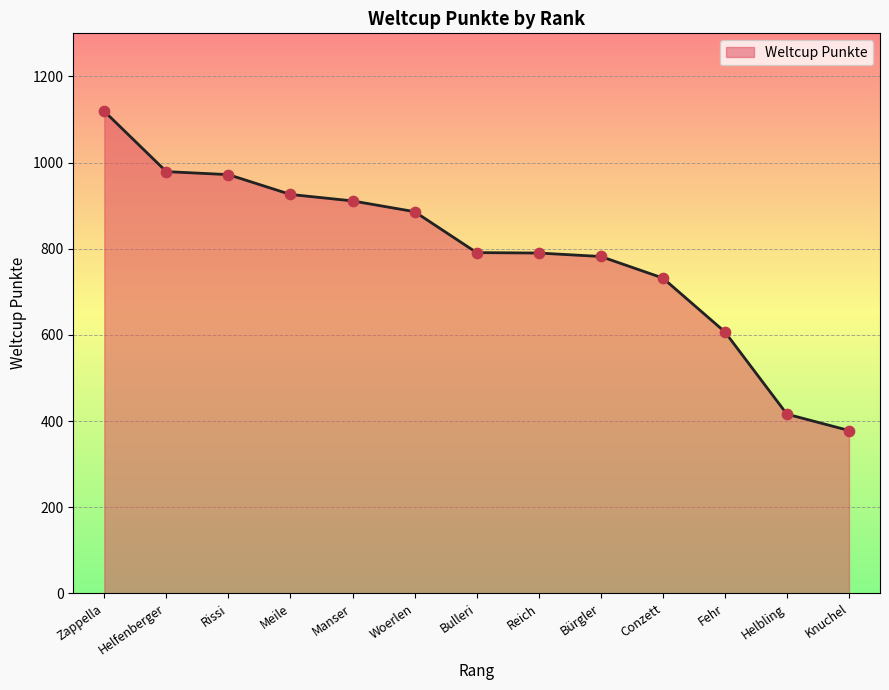

Approximately how many times larger is the value at Helfenberger compared to Rissi?

1.0